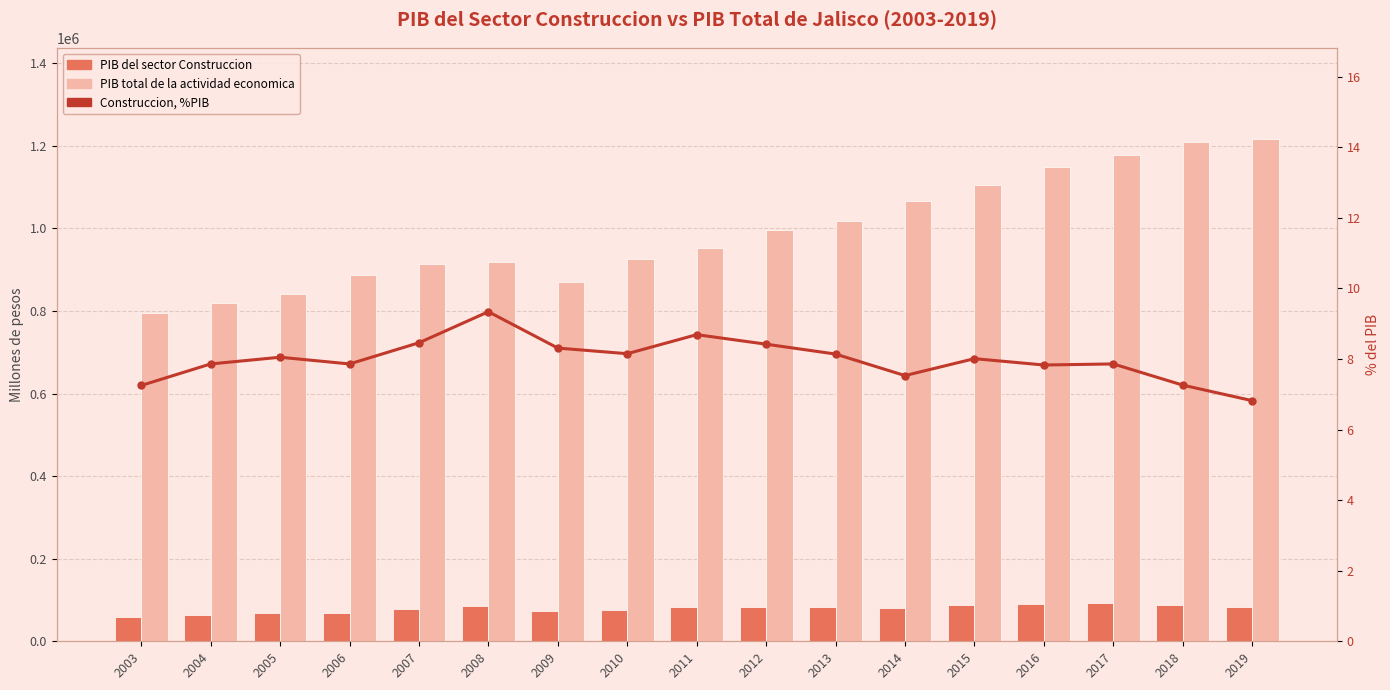

List the labels in order of PIB del sector Construccion value, smallest first.

2003, 2004, 2005, 2006, 2009, 2010, 2007, 2014, 2011, 2013, 2019, 2012, 2008, 2018, 2015, 2016, 2017